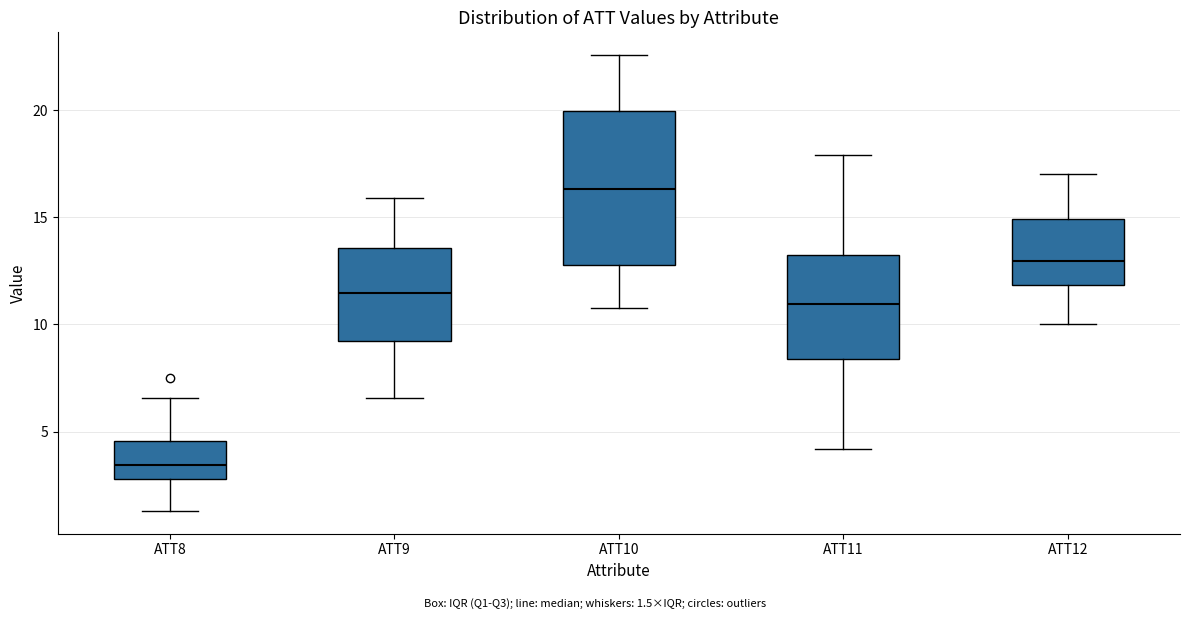

Reading left to right, read every box against the y-axis: the position of its median line, the range the box covers, and the ends of its whiskers. The values are not printed on the chart, so give them approximately, as read against the axis.

ATT8: median 3.5, box 3.0 to 4.5, whiskers 1.5 to 6.5
ATT9: median 11.5, box 9.0 to 13.5, whiskers 6.5 to 16.0
ATT10: median 16.5, box 13.0 to 20.0, whiskers 11.0 to 22.5
ATT11: median 11.0, box 8.5 to 13.0, whiskers 4.0 to 18.0
ATT12: median 13.0, box 12.0 to 15.0, whiskers 10.0 to 17.0